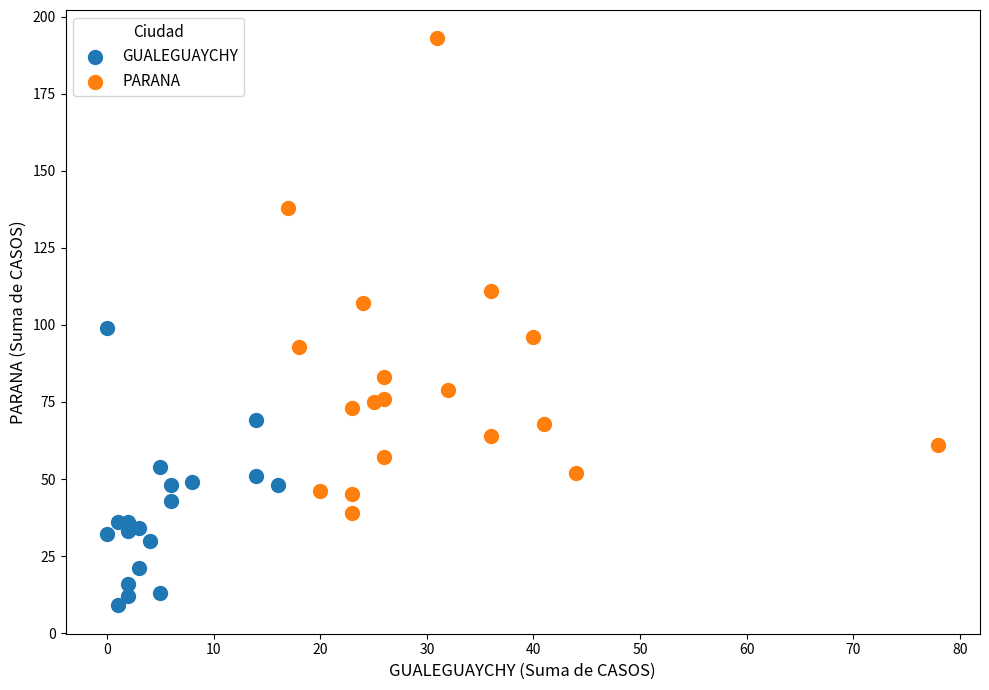

Which series has the largest Y range (max minus min)?

PARANA